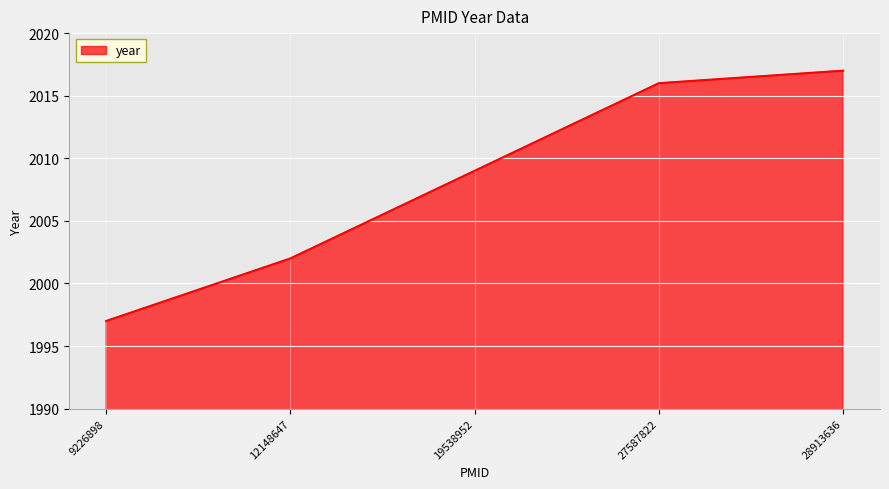

Which category has the highest value across all series?

28913636